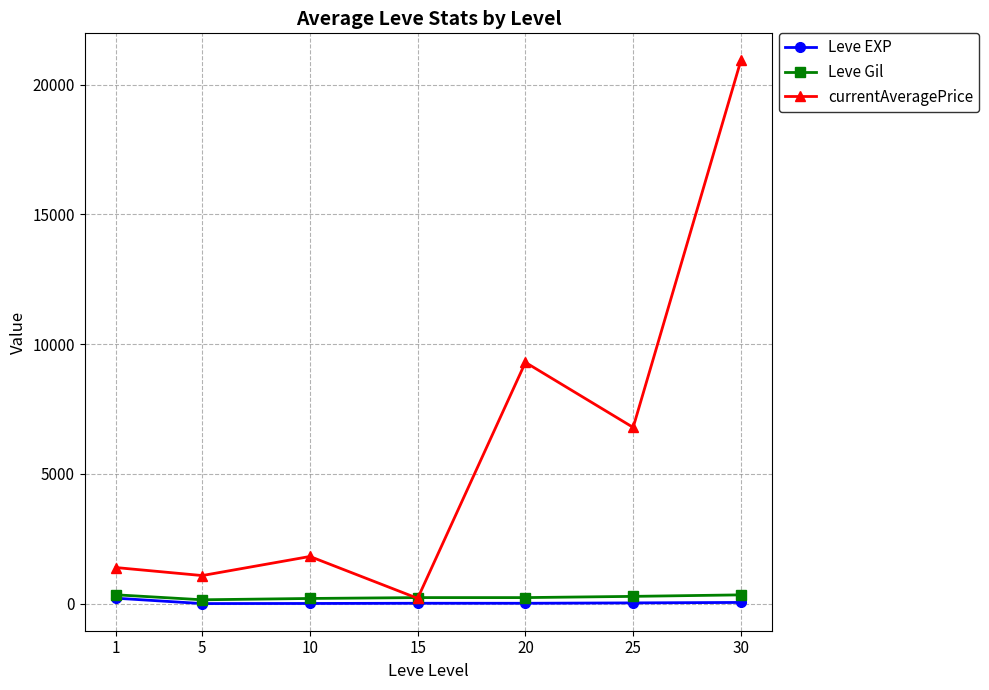

True or false: currentAveragePrice has more than 0 points higher than both neighbors.

True